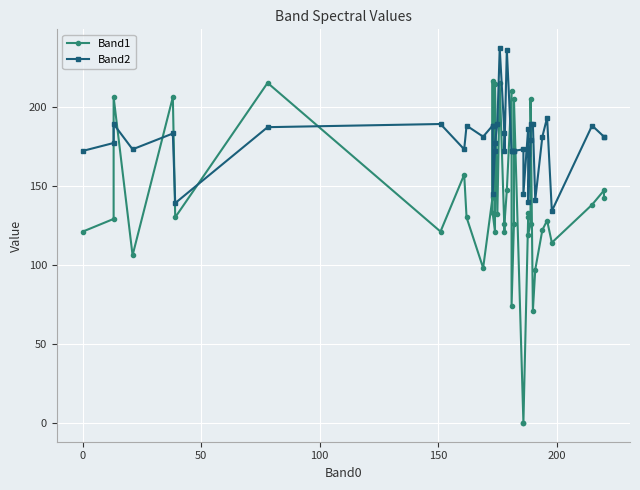

Does the chart display data point markers on the line(s)?

Yes